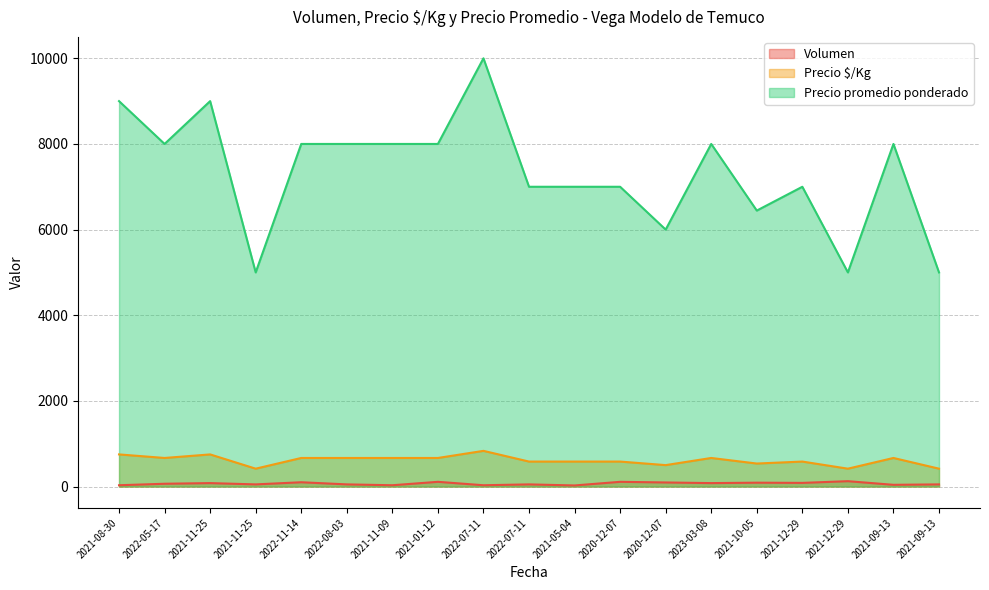

Reading left to right, what are all the values shown in this chart?

Volumen: 30	65	80	50	100	50	30	110	30	50	25	110	95	80	90	85	125	40	50
Precio $/Kg: 750	667	750	417	667	667	667	667	833	583	583	583	500	667	537	583	417	667	417
Precio promedio ponderado: 9000	8000	9000	5000	8000	8000	8000	8000	10000	7000	7000	7000	6000	8000	6444	7000	5000	8000	5000